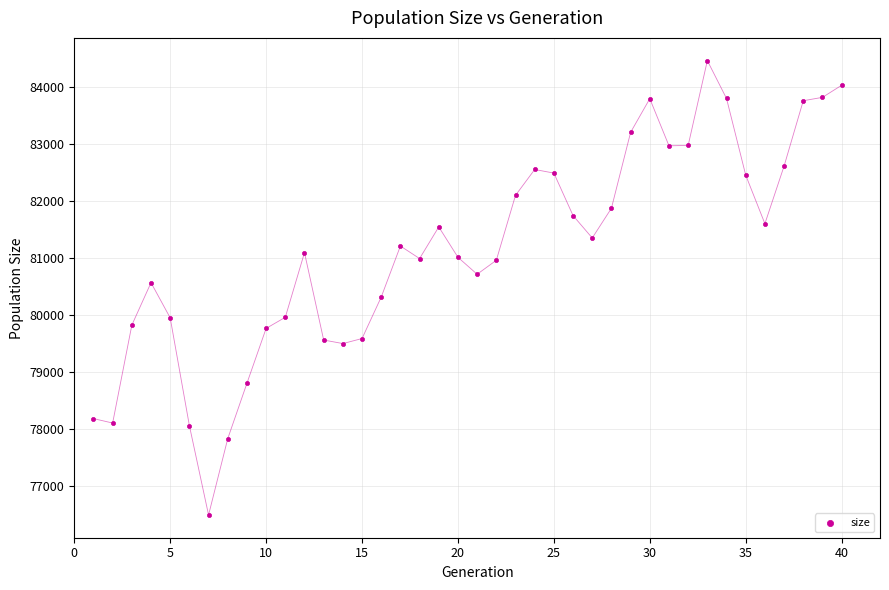

What is the range of Y values (max minus min)?

7975